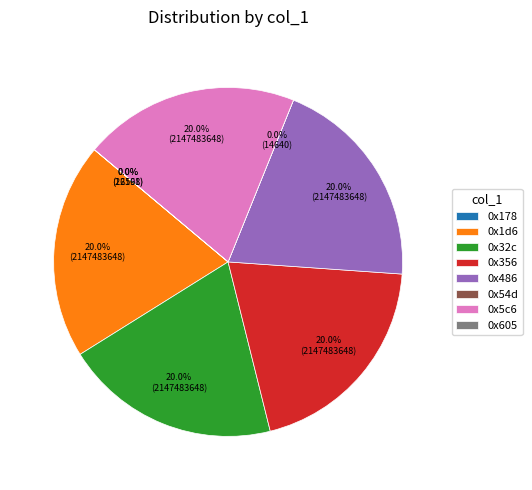

True or false: 0x356 accounts for 13% of the total.

False